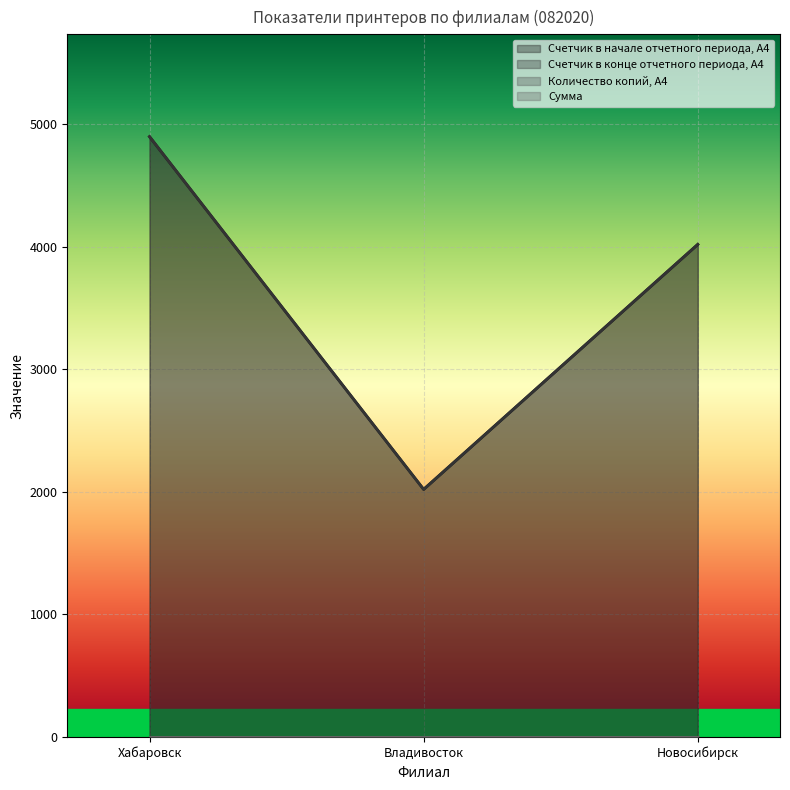

Read the Счетчик в конце отчетного периода, A4 value at Хабаровск.

4897